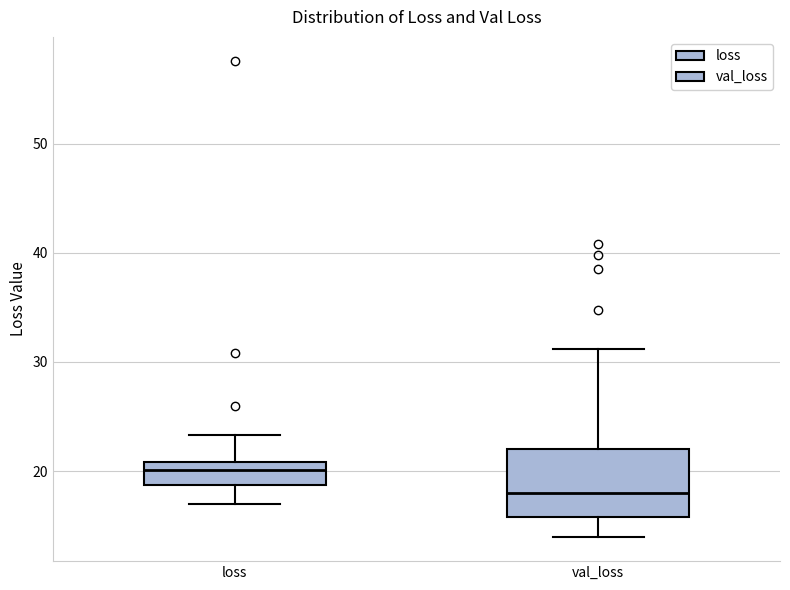

Reading left to right, transcribe this box plot: for each box, give where its median line is, the range the box spans, and where its two whiskers end, as read against the y-axis. The values are not printed on the chart, so give them approximately, as read against the axis.

loss: median 20, box 19 to 21, whiskers 17 to 23
val_loss: median 18, box 16 to 22, whiskers 14 to 31